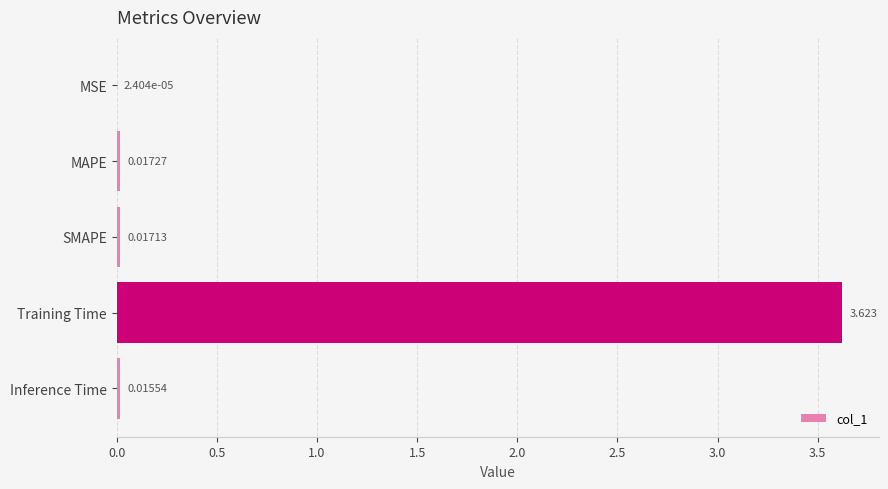

Between Training Time and MSE, which is larger?

Training Time